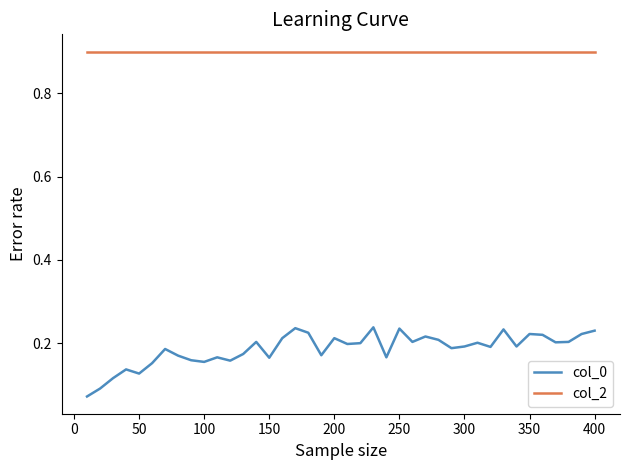

True or false: col_2 and col_0 cross at least once.

False